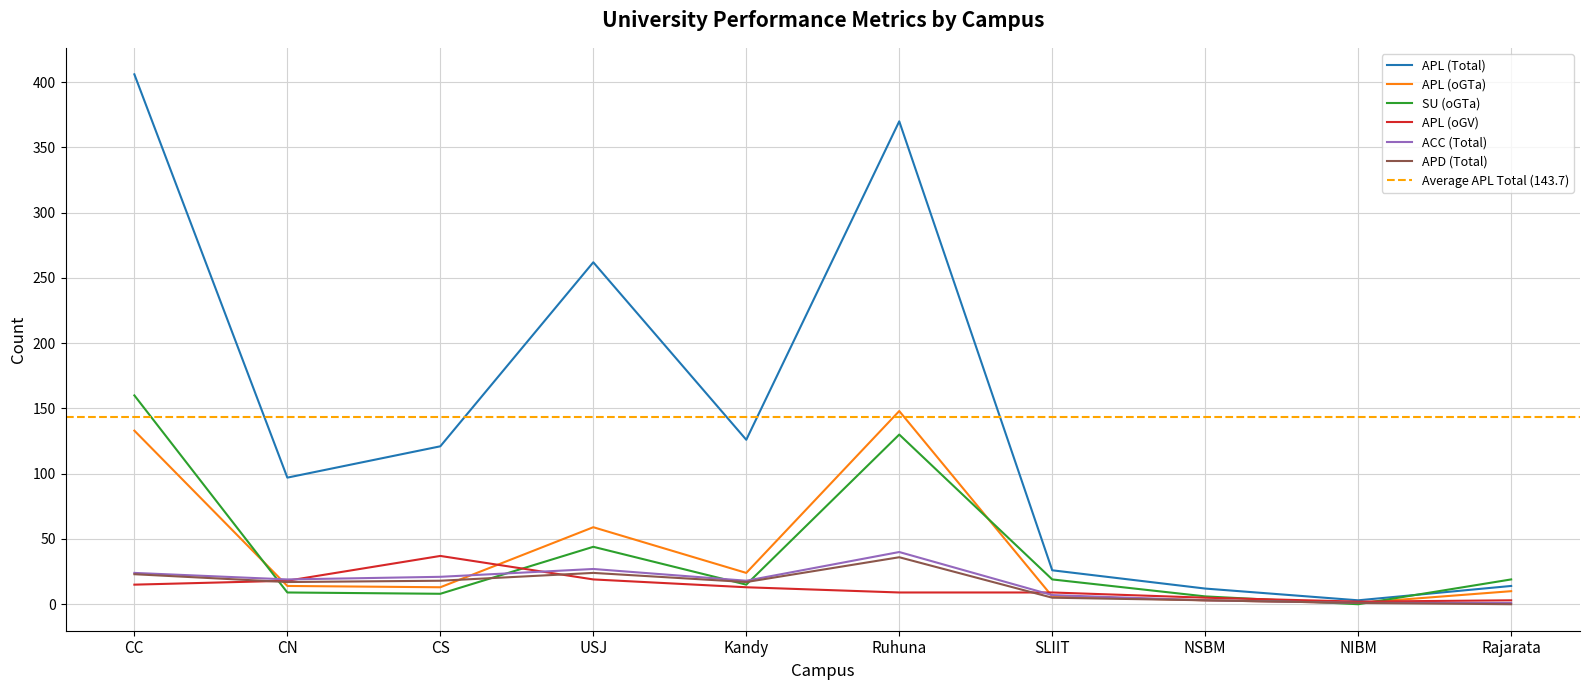

Which series has the largest total across all categories?

APL (Total)